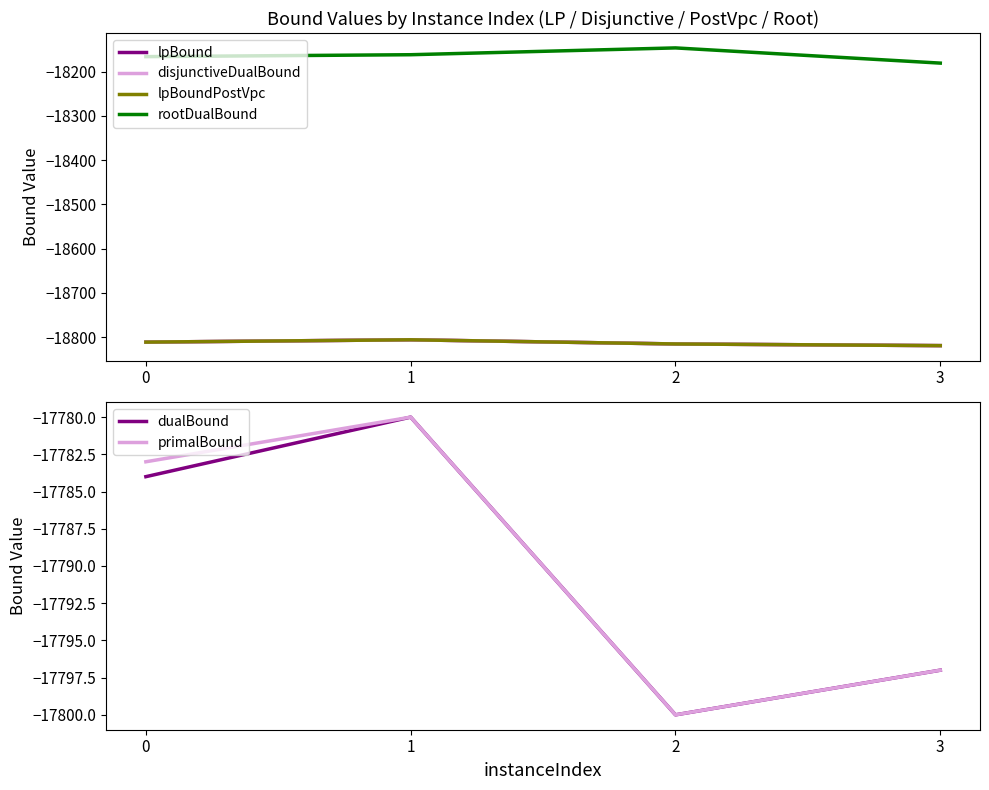

At which category is the sum across all series the highest?

1